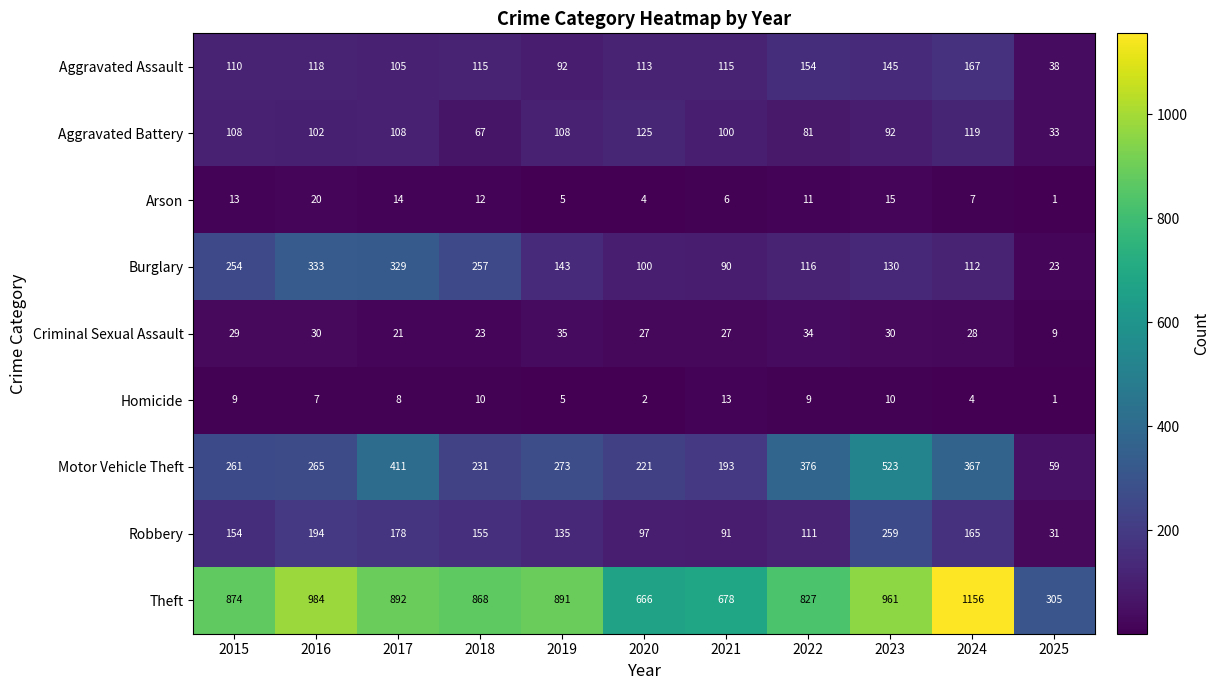

List the series in order of their peak value, highest first.

Theft, Motor Vehicle Theft, Burglary, Robbery, Aggravated Assault, Aggravated Battery, Criminal Sexual Assault, Arson, Homicide